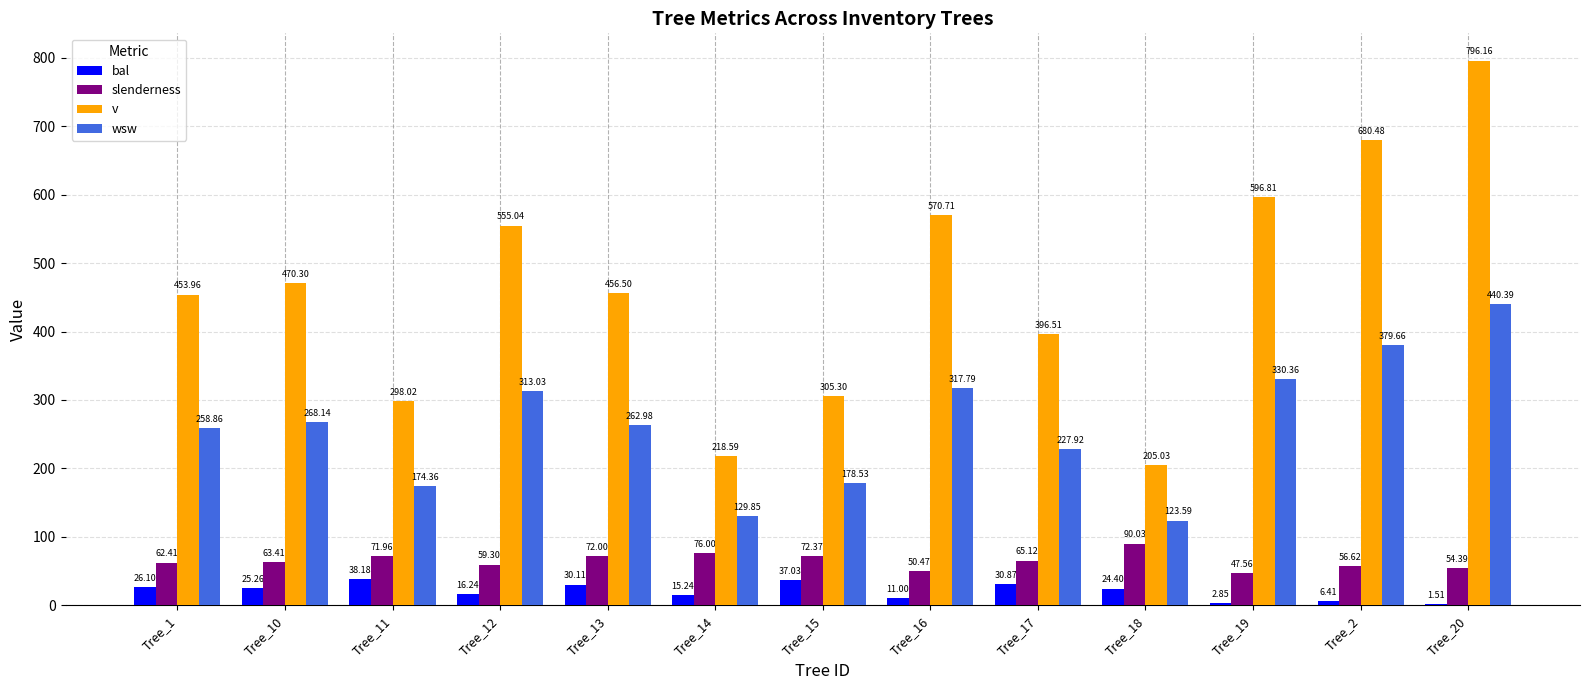

What is the sum of all v values?

6003.4